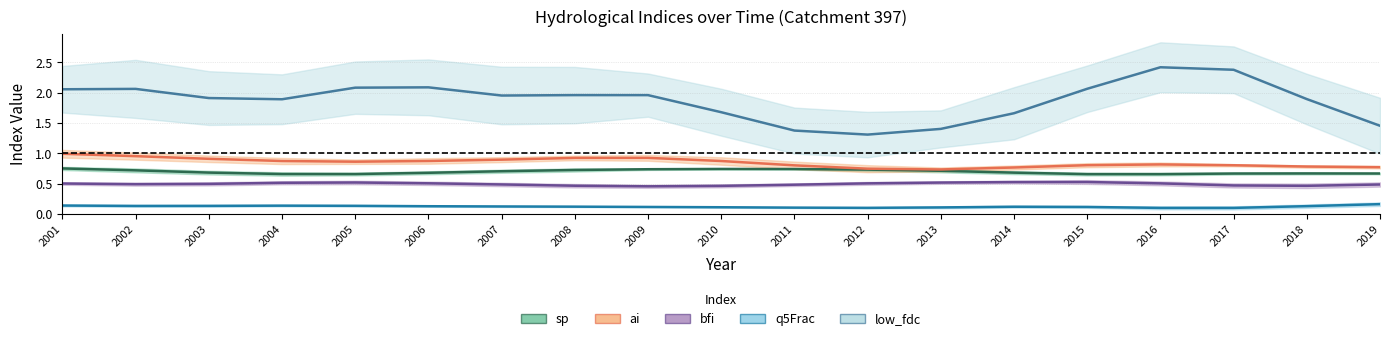

Read the bfi value at 2017.

0.5